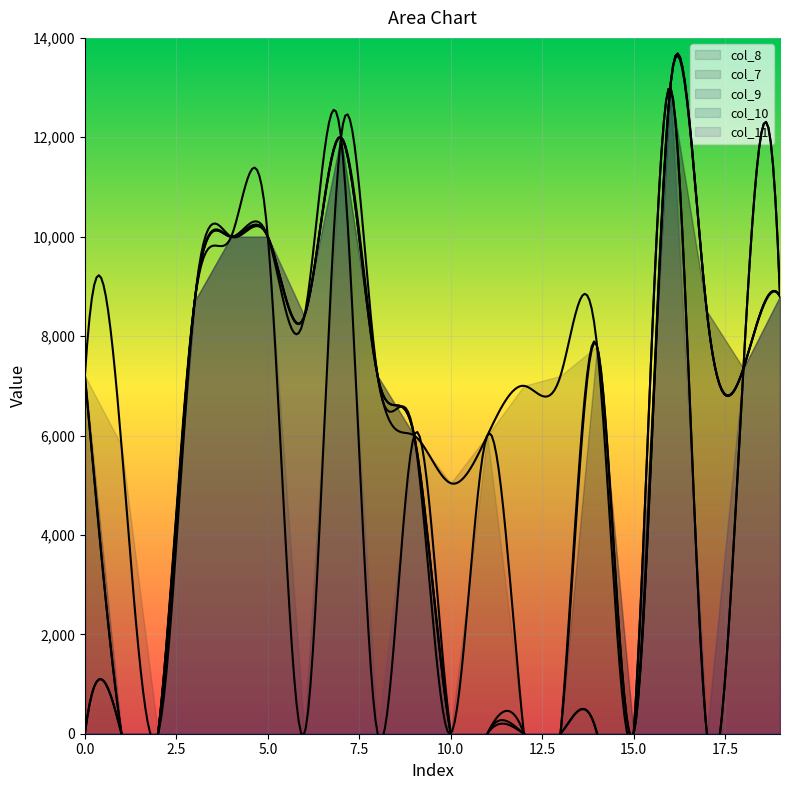

How many positive values does the col_8 series have?

13